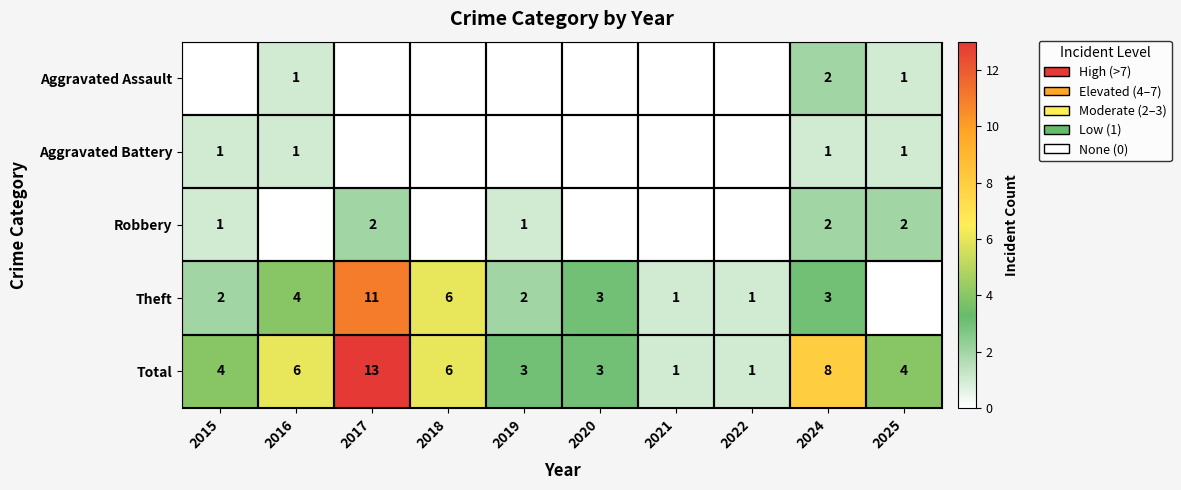

Is the value of Robbery at 2017 greater than the value of Total at 2024?

No